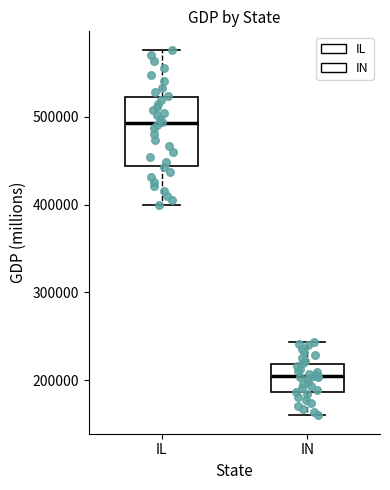

Reading left to right, read every box against the y-axis: the position of its median line, the range the box covers, and the ends of its whiskers. The values are not printed on the chart, so give them approximately, as read against the axis.

IL: median 490000, box 440000 to 520000, whiskers 400000 to 580000
IN: median 200000, box 190000 to 220000, whiskers 160000 to 240000